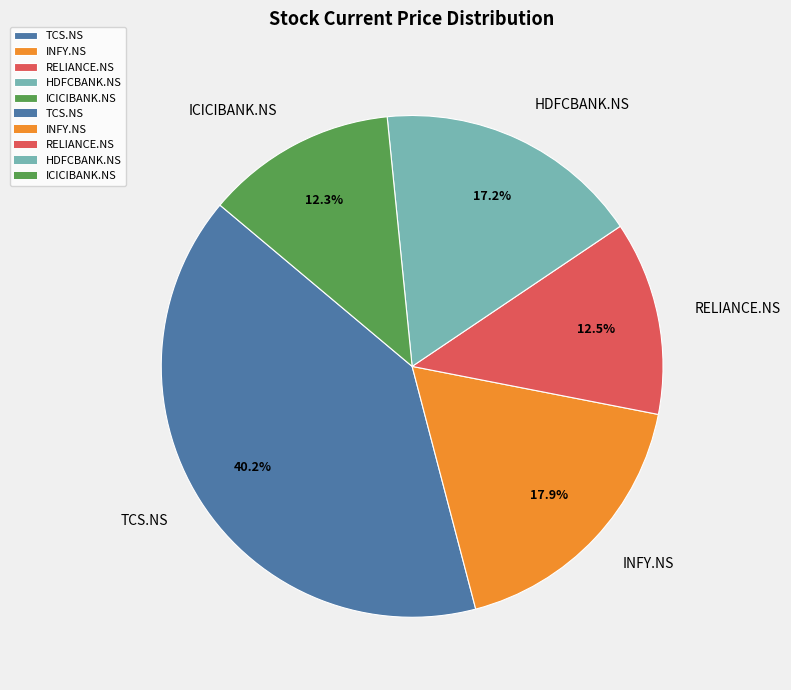

Approximately how many times larger is the value at ICICIBANK.NS compared to RELIANCE.NS?

1.0